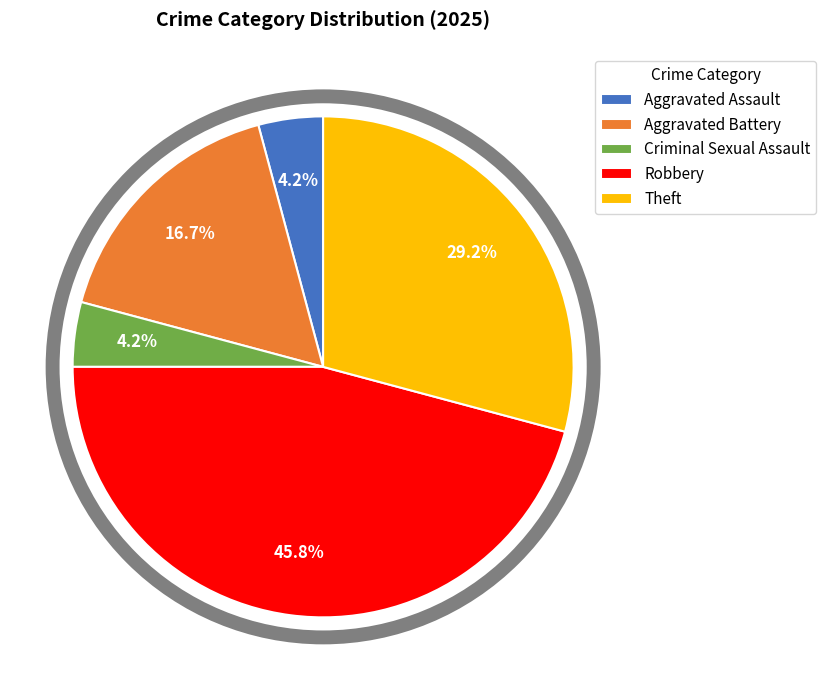

Which slice is the largest?

Robbery